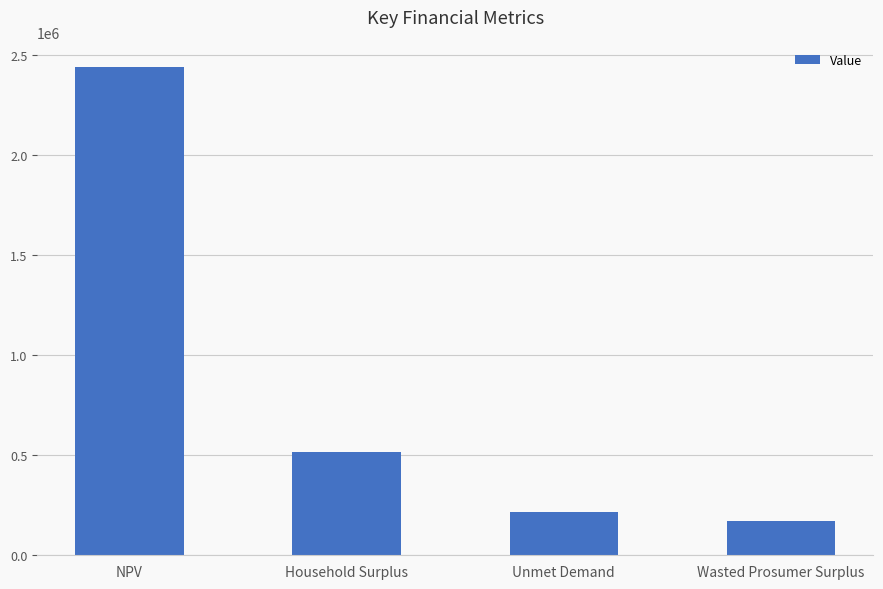

What is the approximate value at NPV?

2441995.8